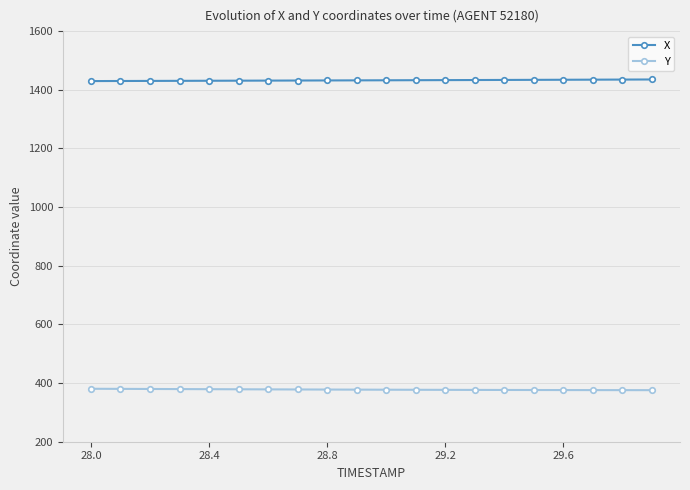

What is the value of the X point at the 12th from the left?

1432.6